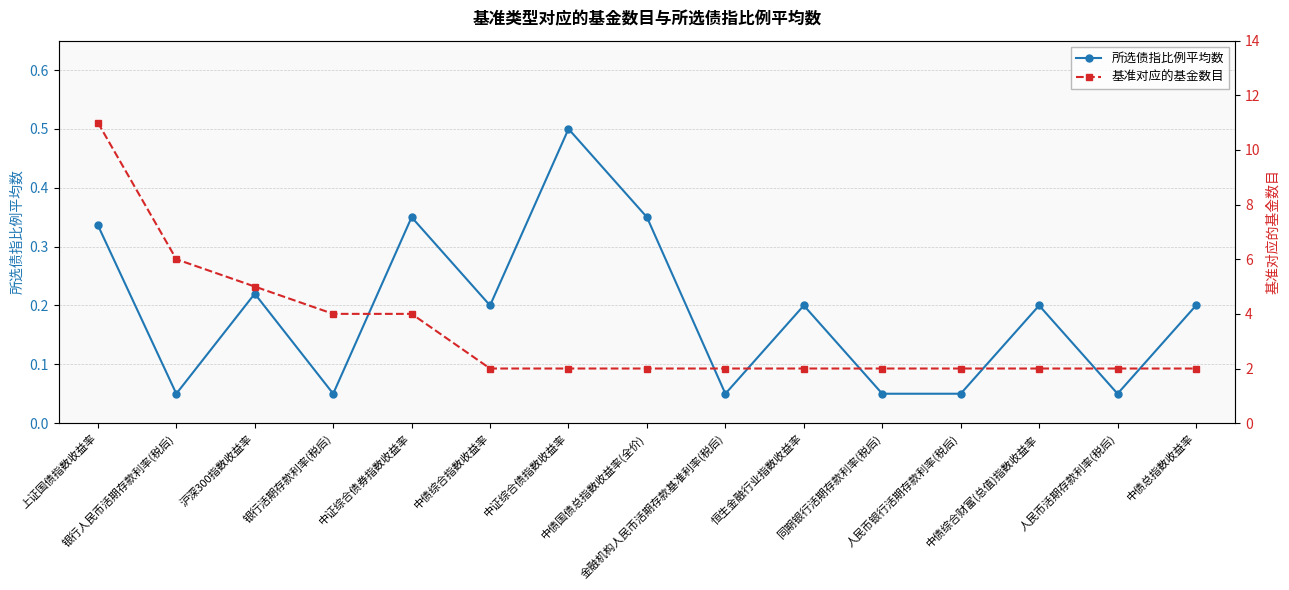

True or false: 基准对应的基金数目 and 所选债指比例平均数 cross at least once.

False